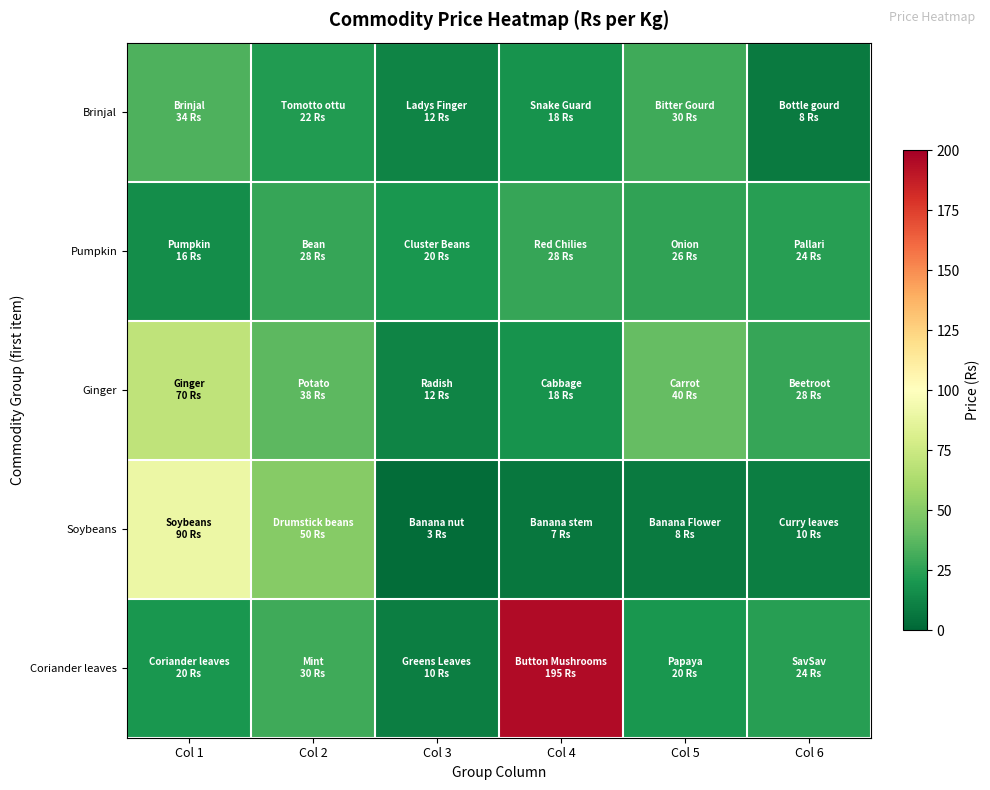

Rank the series by their maximum value, from highest to lowest.

Coriander leaves, Soybeans, Ginger, Brinjal, Pumpkin